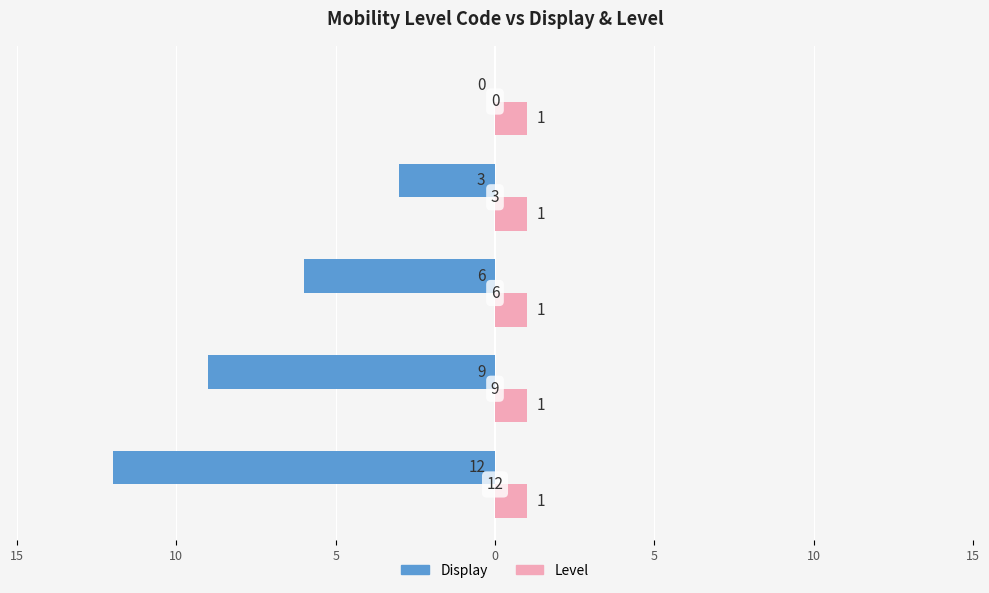

What are all the series names shown in the legend?

Display, Level